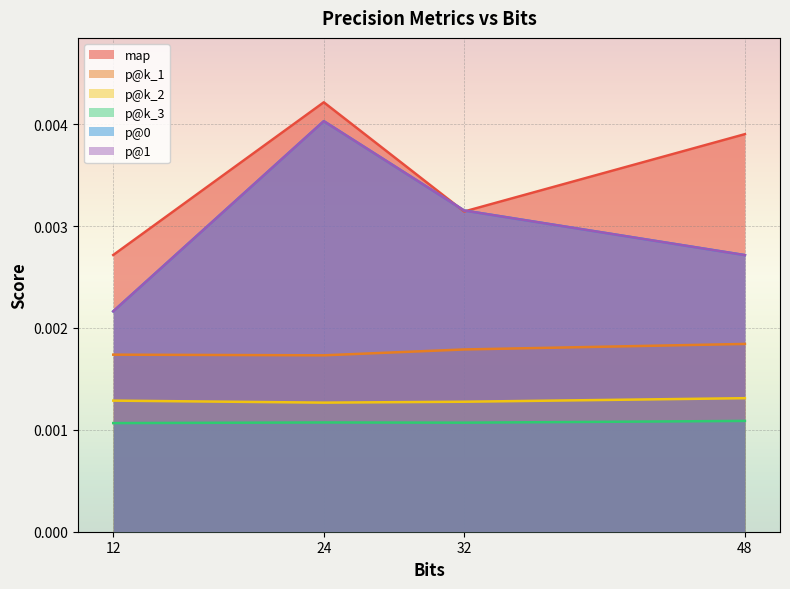

The value of p@k_1 at 48.0 is 0.0. True or false?

True